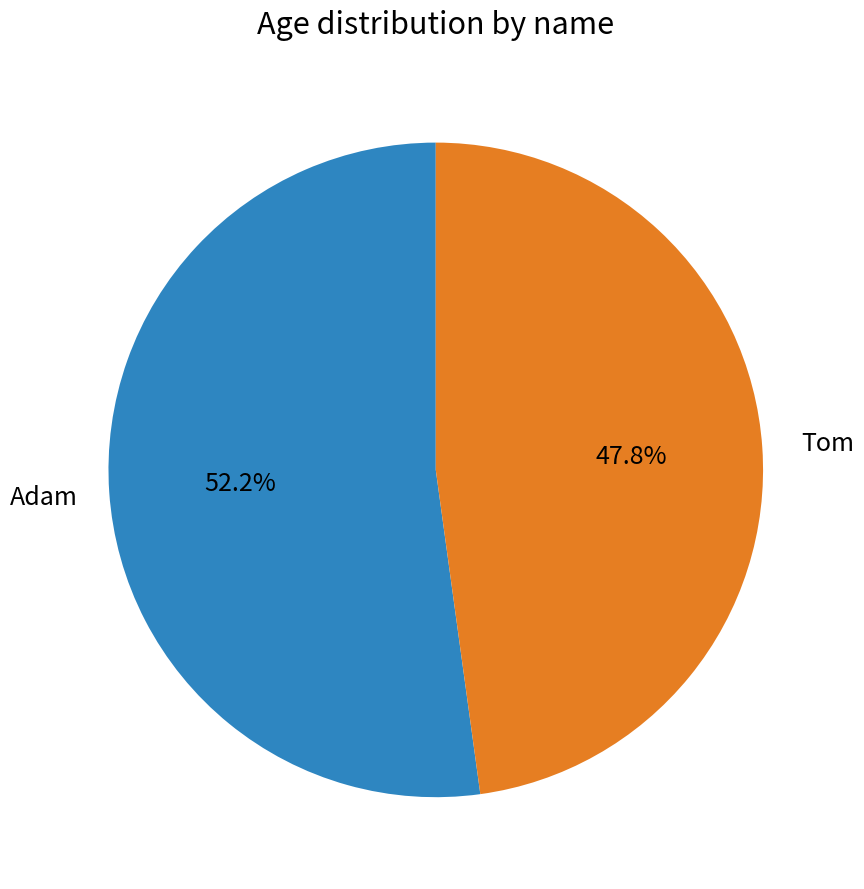

What is the ratio of the value at Tom to the value at Adam?

0.9